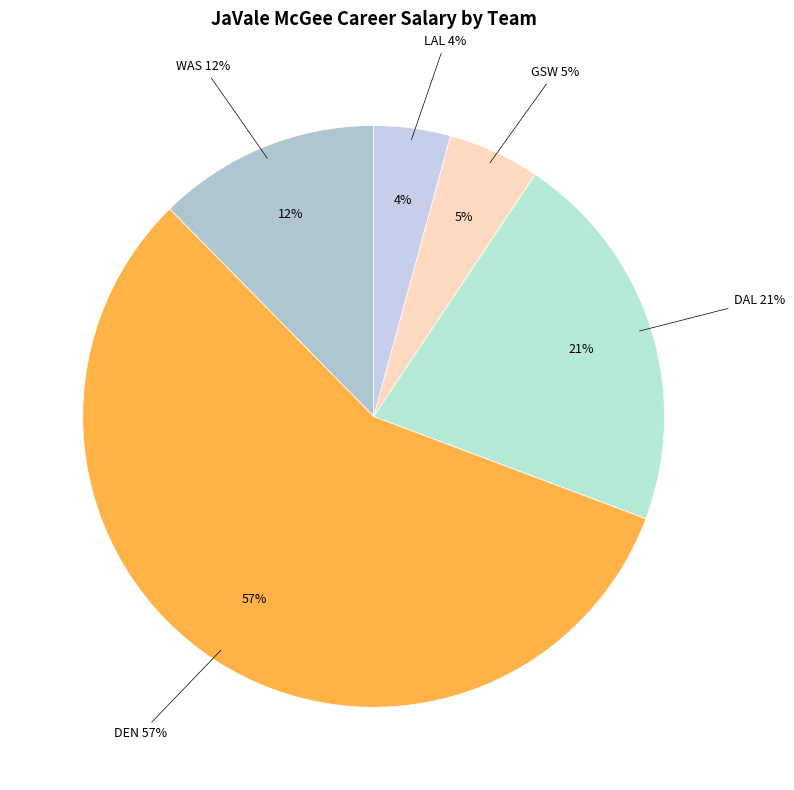

Does GSW account for over 50% of the chart?

No